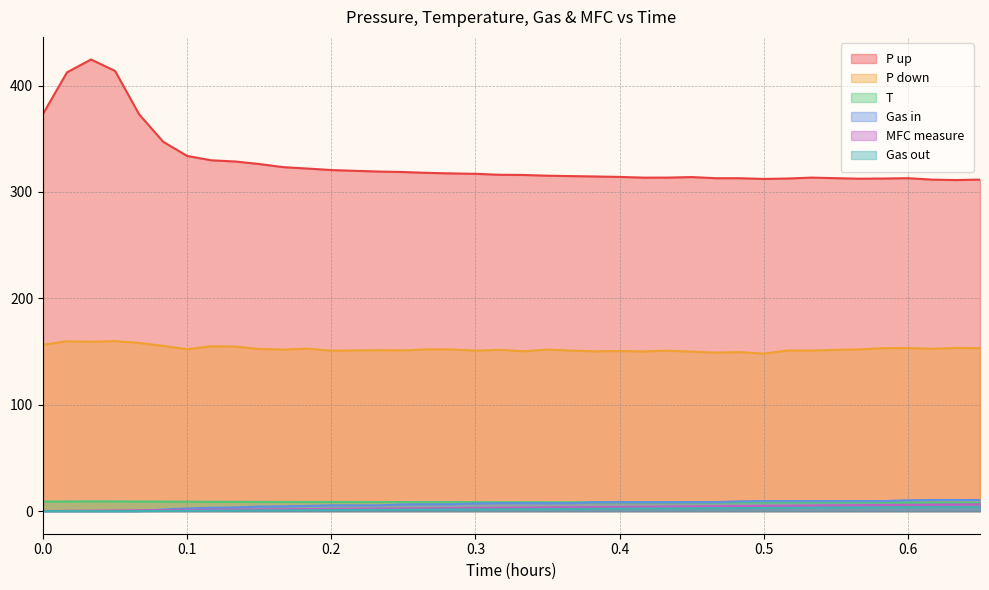

How many lines are shown in the chart?

6